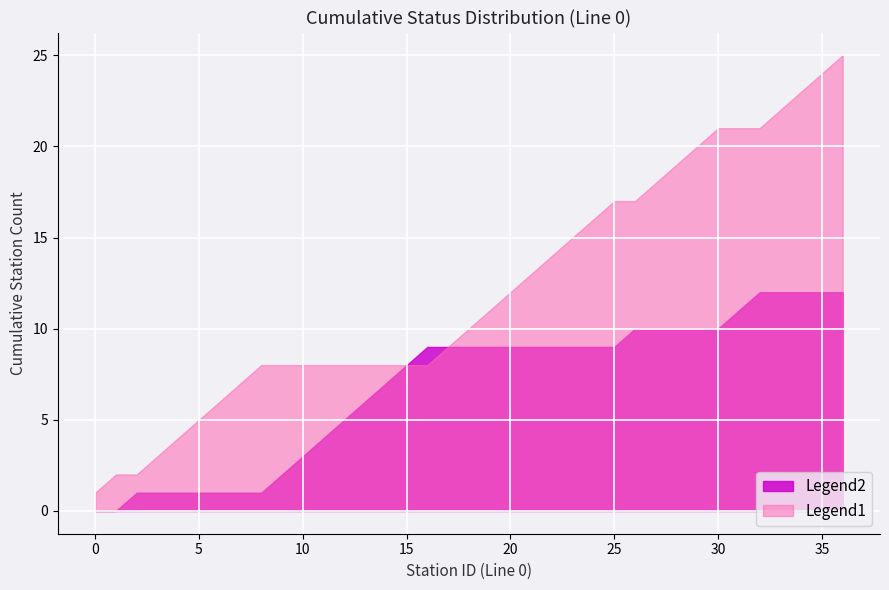

True or false: Legend2 and Legend1 intersect in this chart.

False